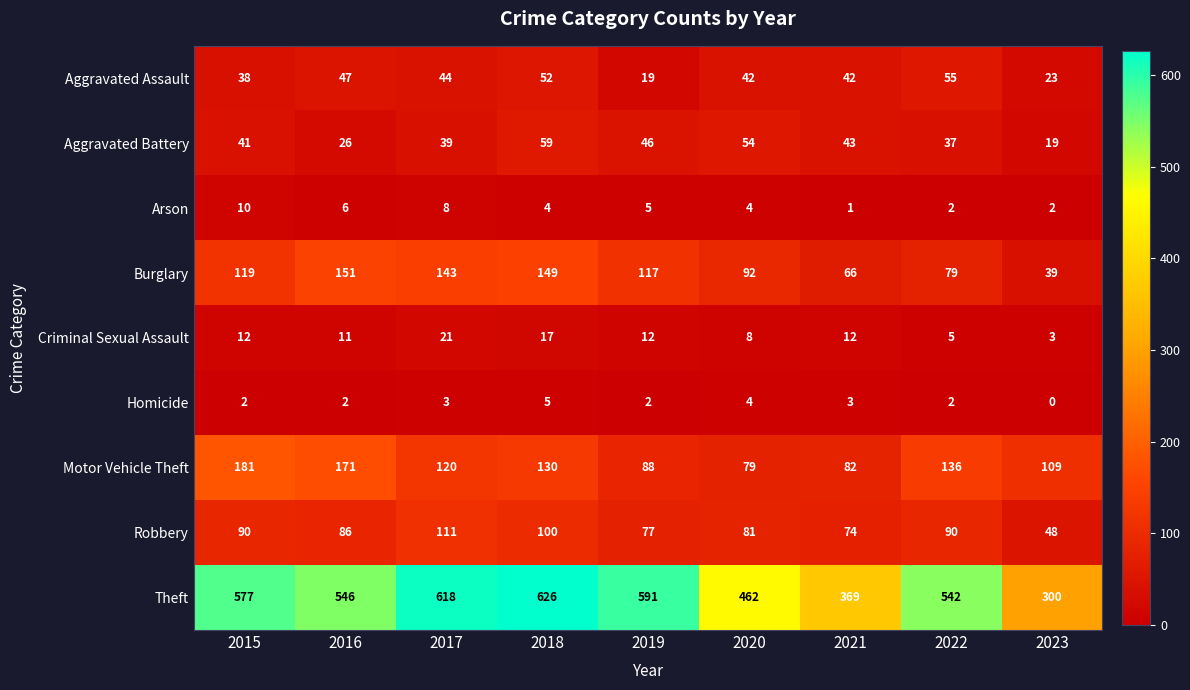

Which label corresponds to the smallest value in the chart?

2023